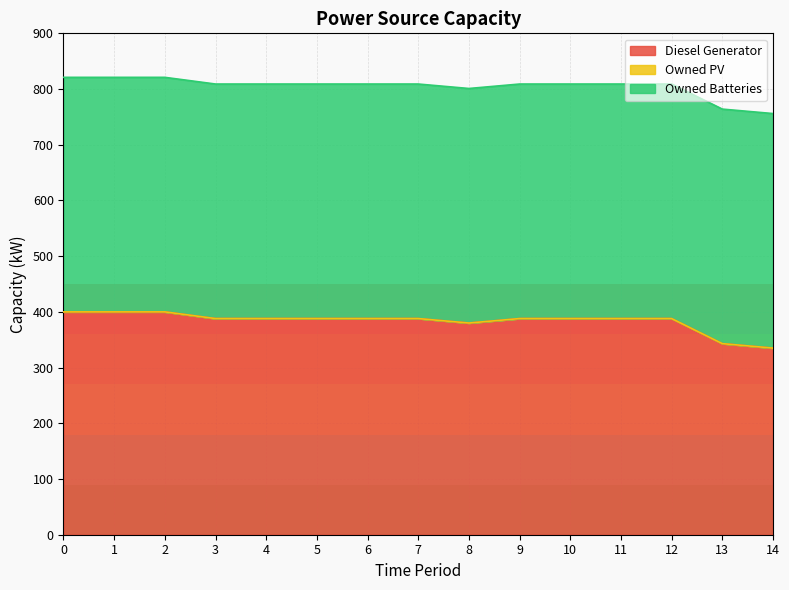

True or false: Diesel Generator and Owned Batteries intersect in this chart.

False